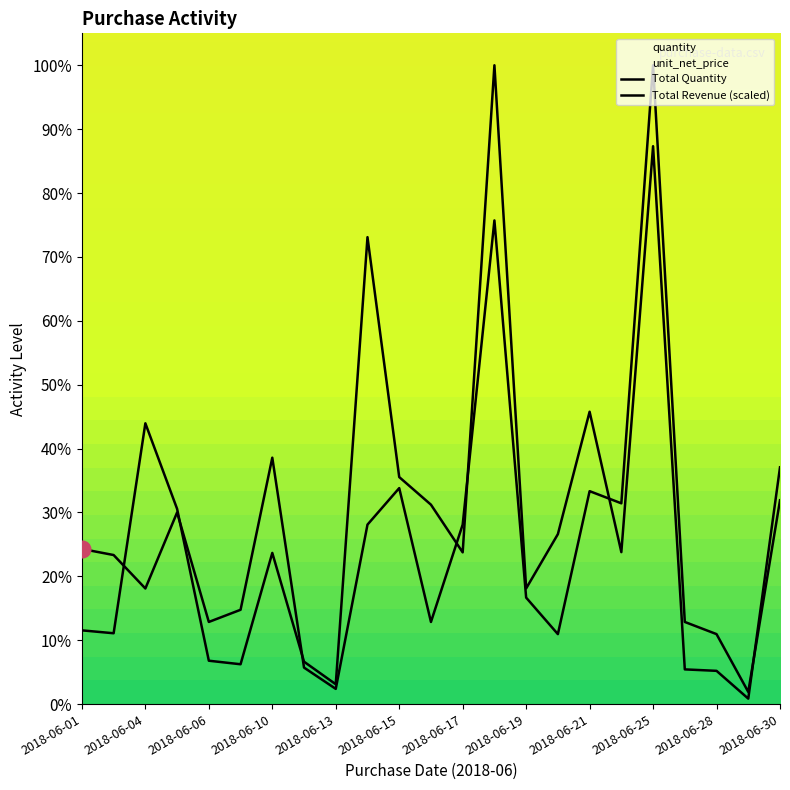

How many lines are shown in the chart?

2